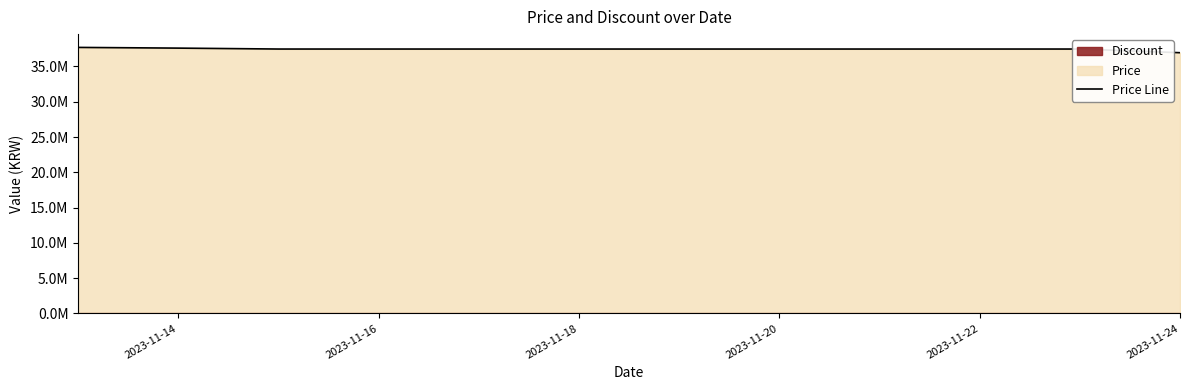

What is the average value?

37456667